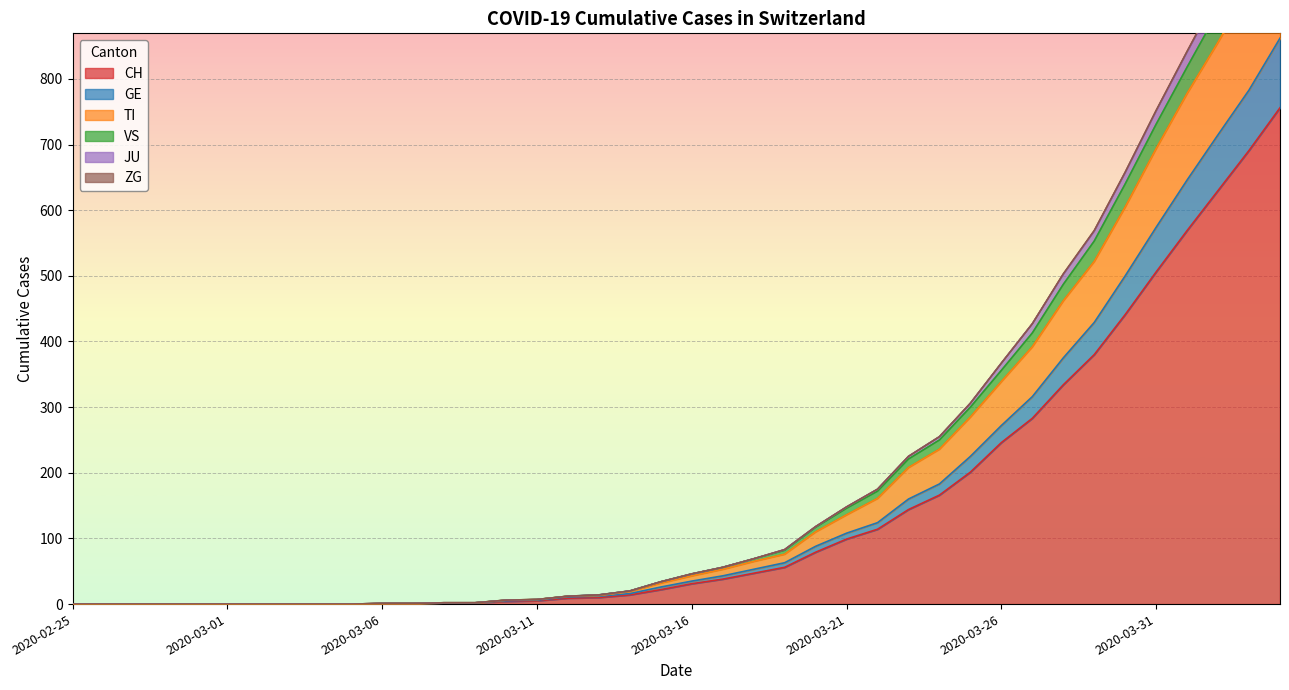

What is the greatest value displayed?

756